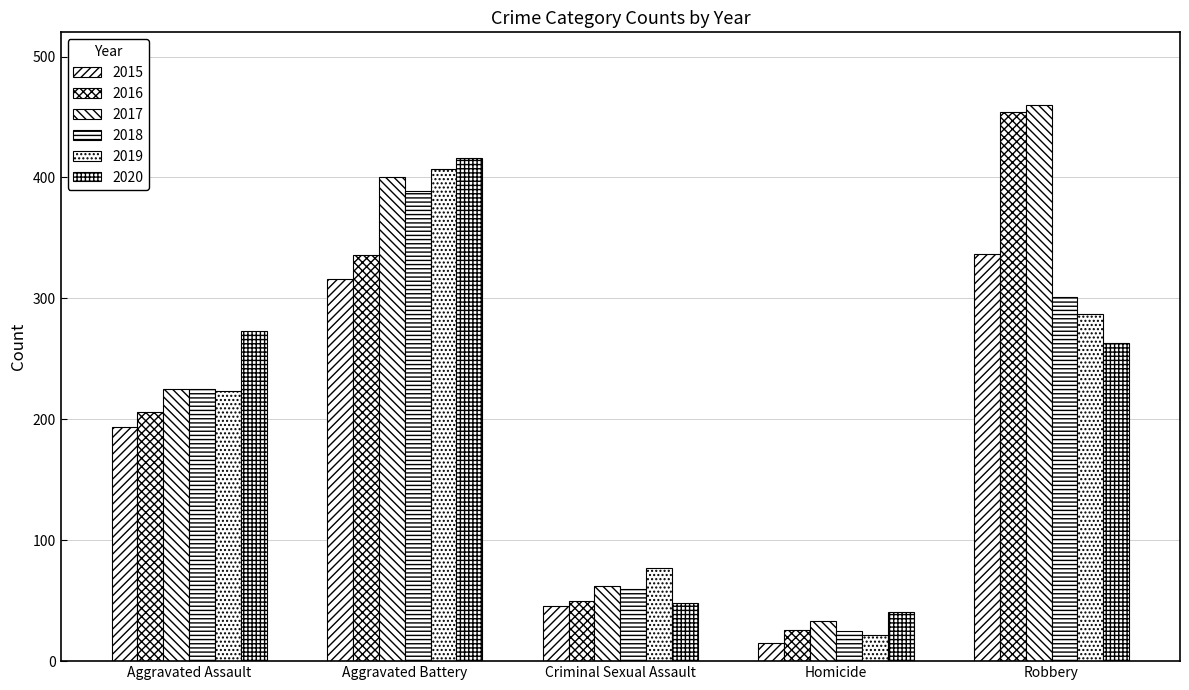

Which series has the largest total across all categories?

2017